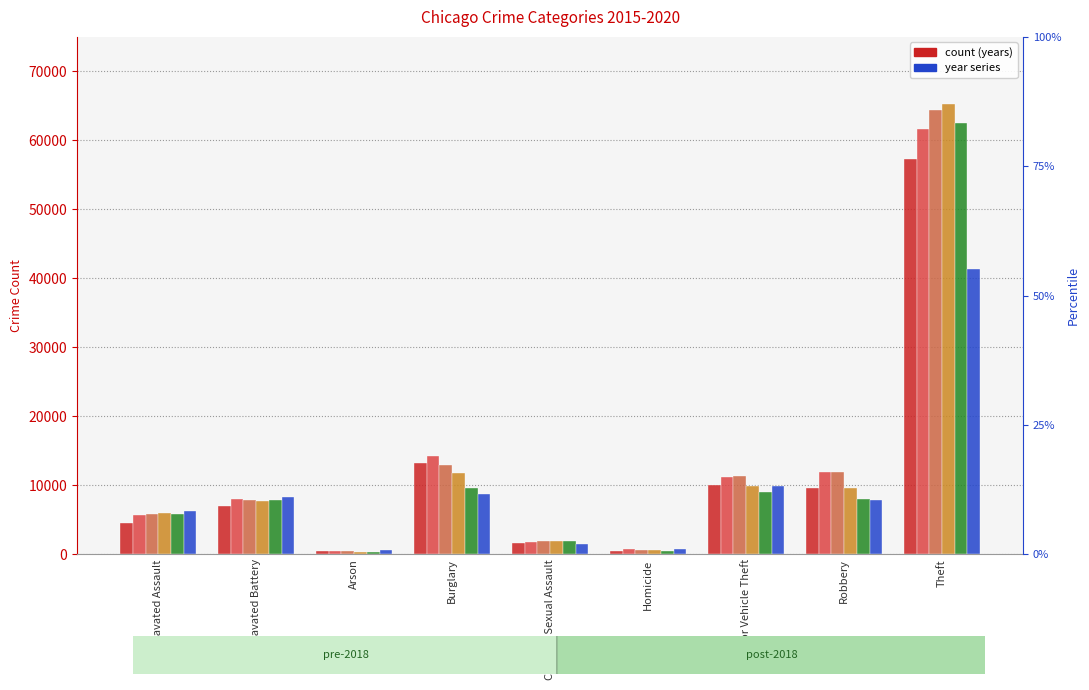

Is the value of 2019 at Aggravated Assault greater than the value of 2017 at Criminal Sexual Assault?

Yes